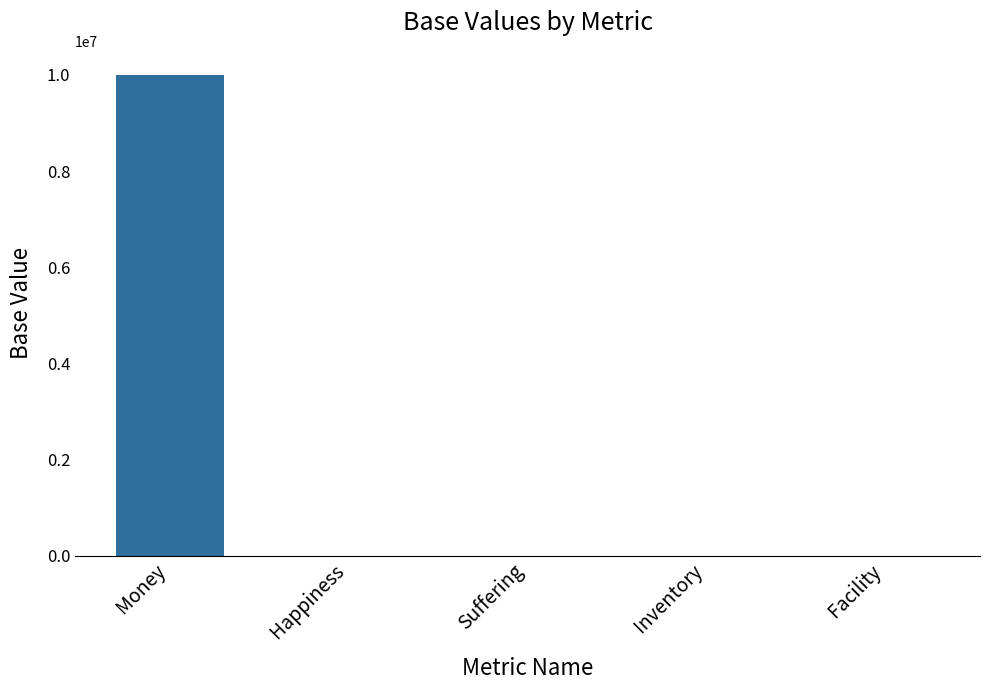

Are the bars horizontal?

No